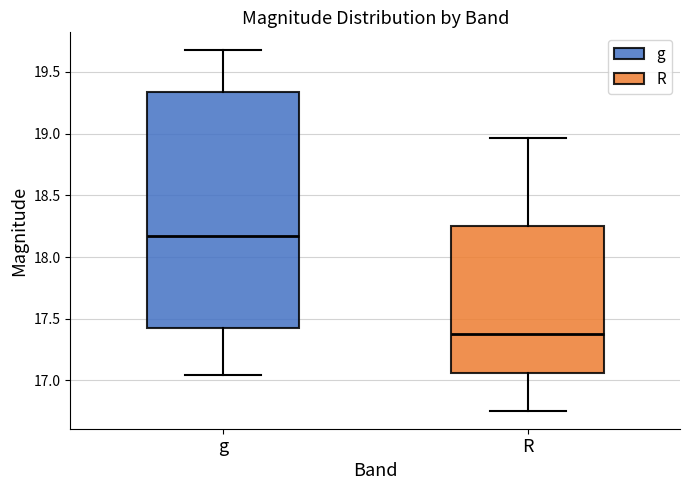

Which box has the lowest median line?

R